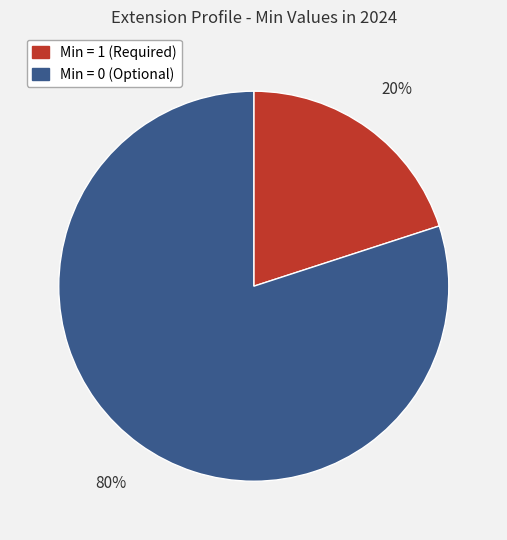

Is there a majority slice in this chart?

Yes